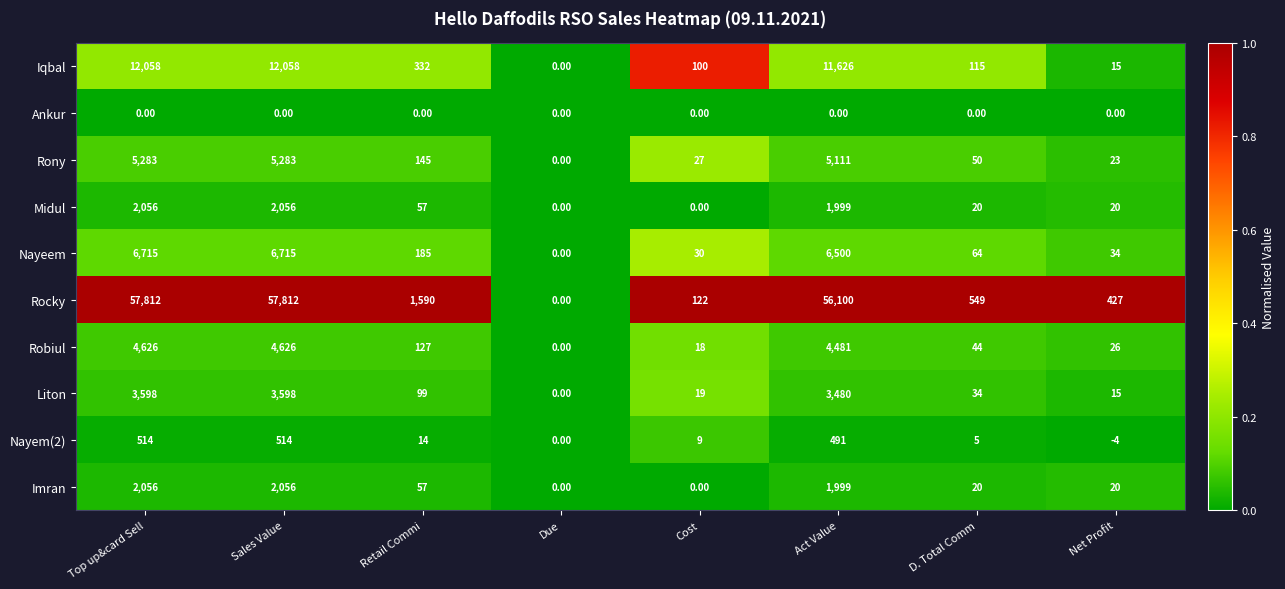

Count the number of categories in the chart.

8